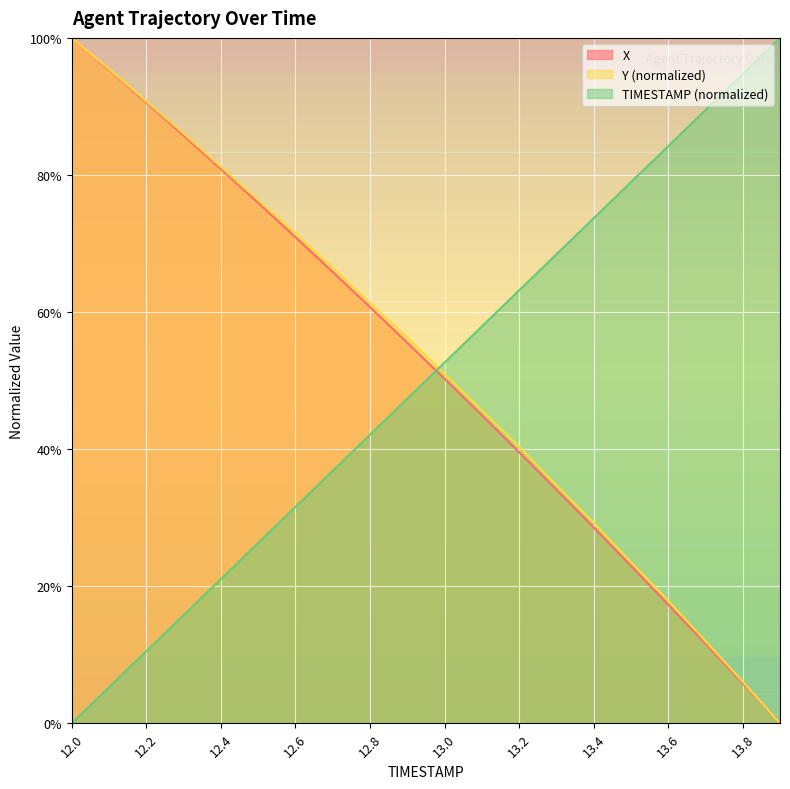

What is the value of the X point at the 9th from the left?

60.7